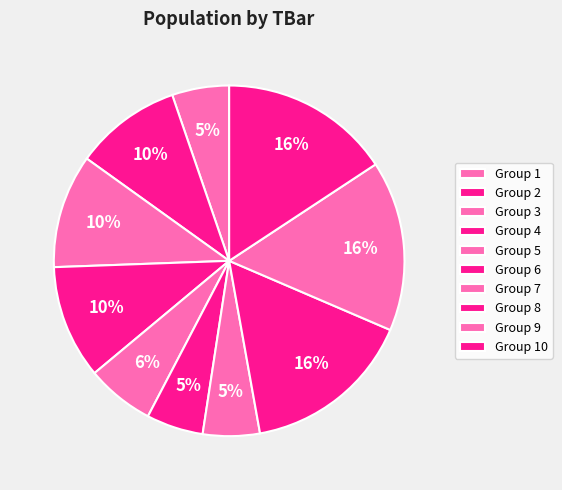

What is the largest slice in the pie chart?

8